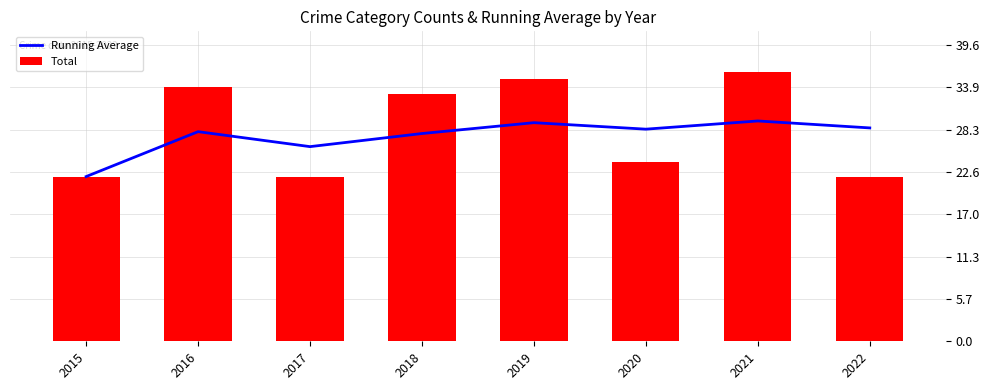

Reading left to right, transcribe all the data shown in this chart.

Running Average: 2015=22.0	2016=28.0	2017=26.0	2018=27.8	2019=29.2	2020=28.3	2021=29.4	2022=28.5
Total: 2015=22.0	2016=34.0	2017=22.0	2018=33.0	2019=35.0	2020=24.0	2021=36.0	2022=22.0